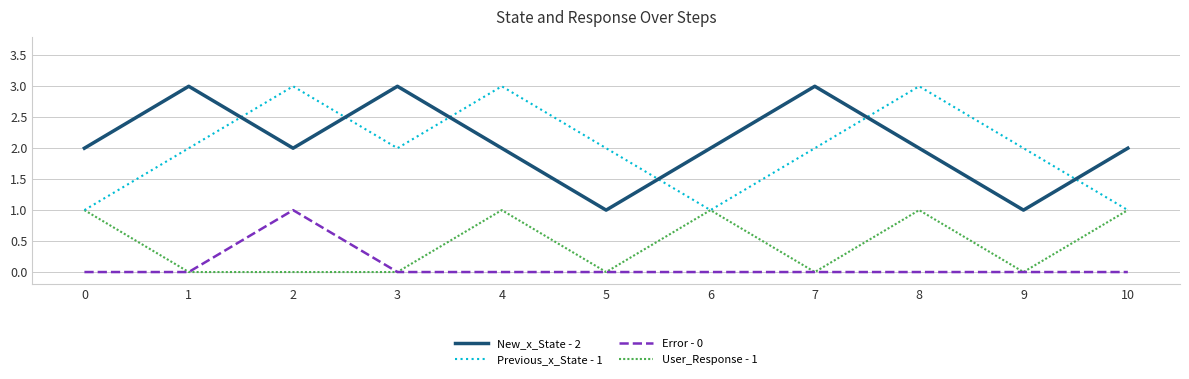

The Error - 0 series shows 1 at 2. True or false?

True